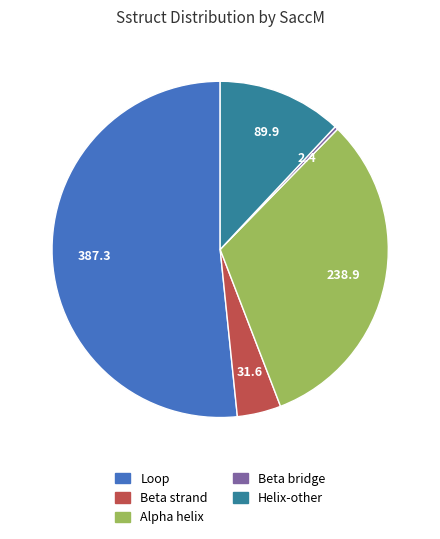

Is there any slice that represents more than half of the pie?

Yes